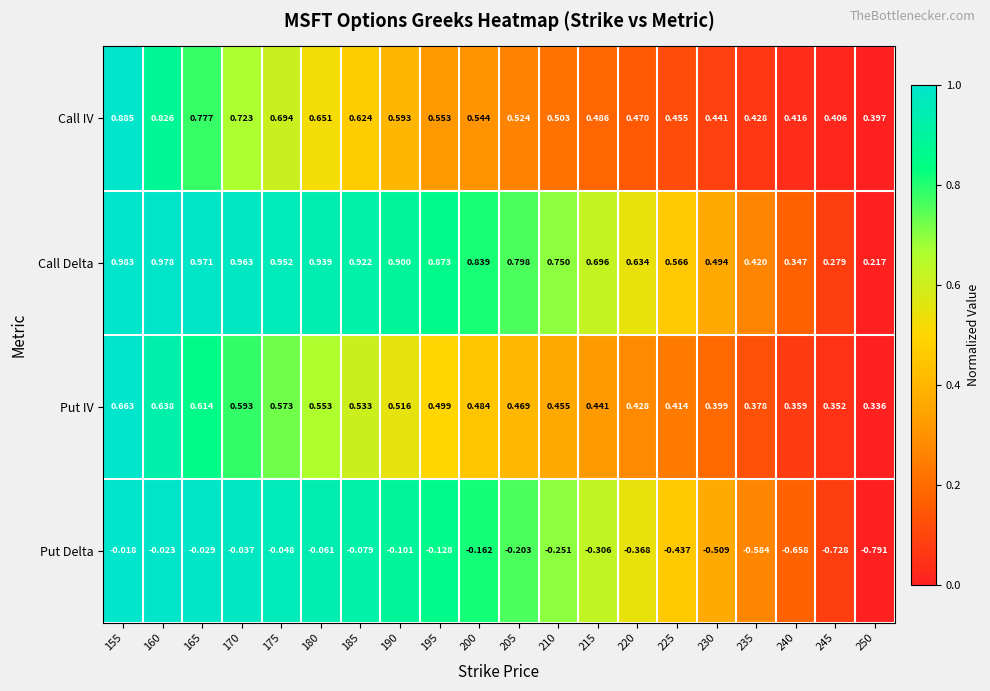

Which series has the widest spread of values?

Put Delta